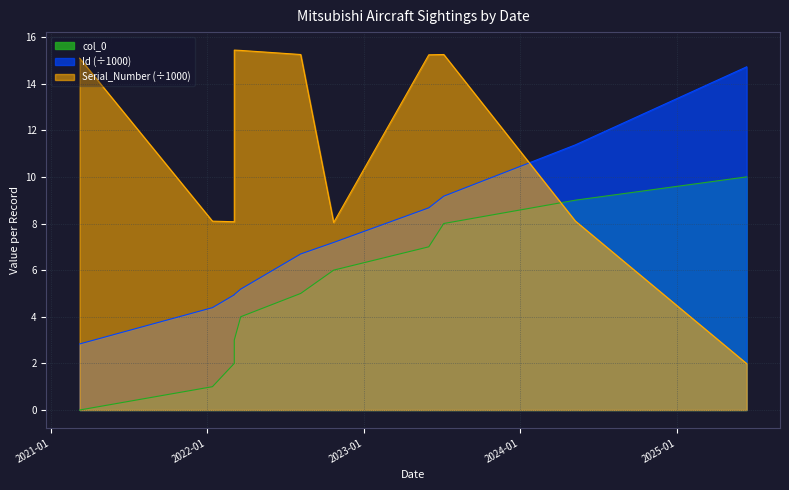

What is the spread (max minus min) of values at 2023-07-07?

7.2